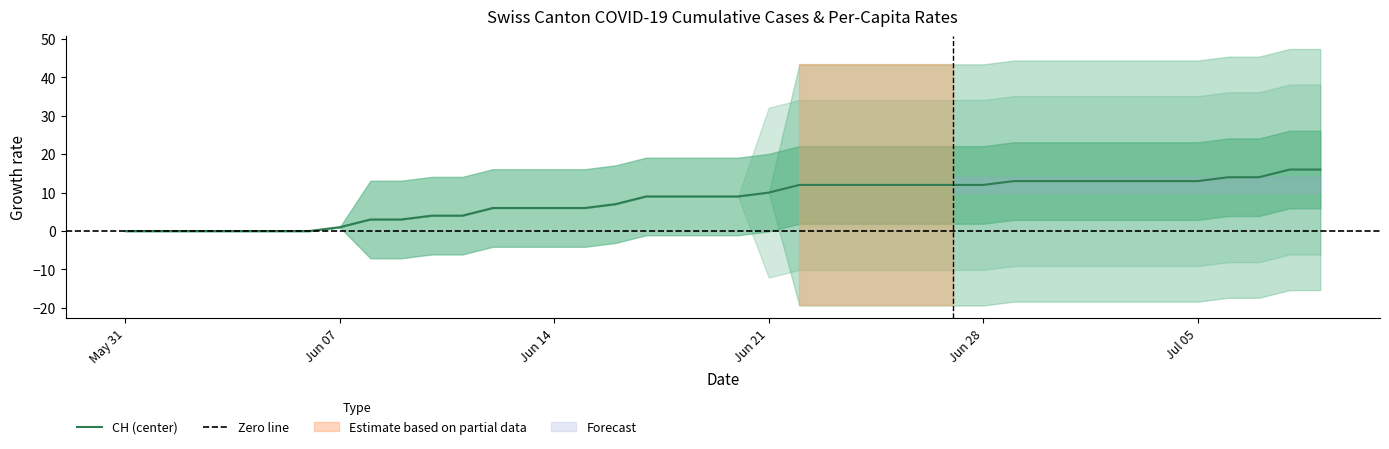

What is the highest value of the CH (center) series?

16